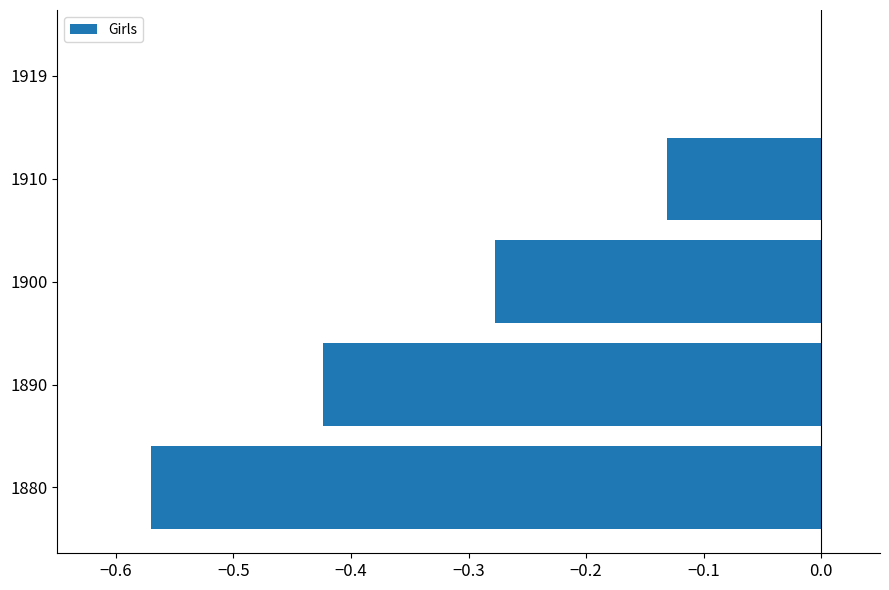

True or false: the data shows -0.2 at 1910.

False